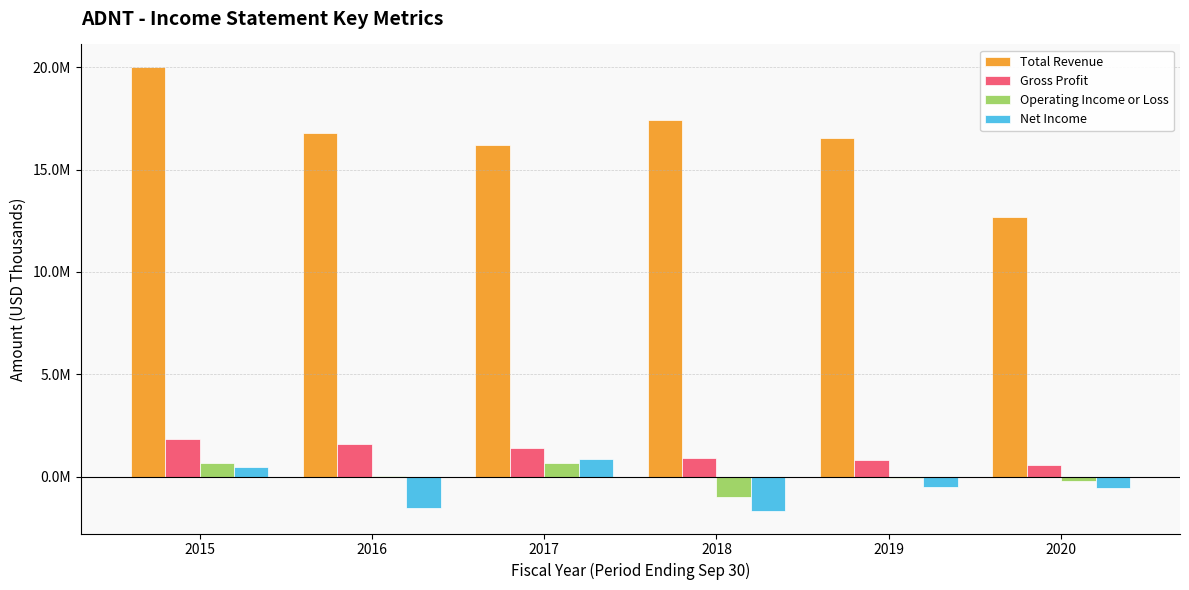

What is the difference between the second highest and second lowest values in the Net Income series?

2006000